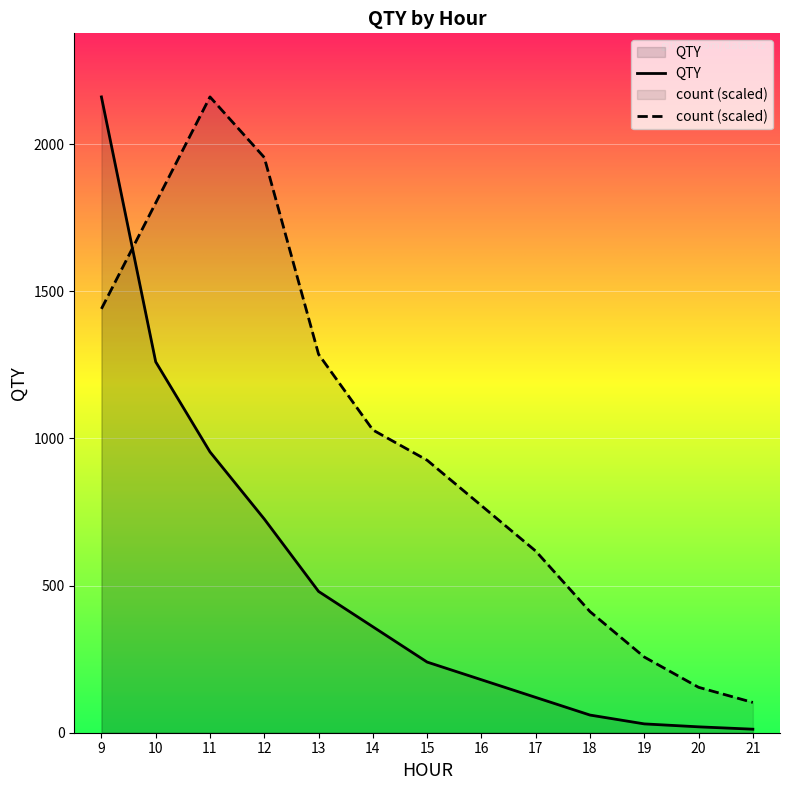

What is the difference between the highest and lowest values at 13?

805.7